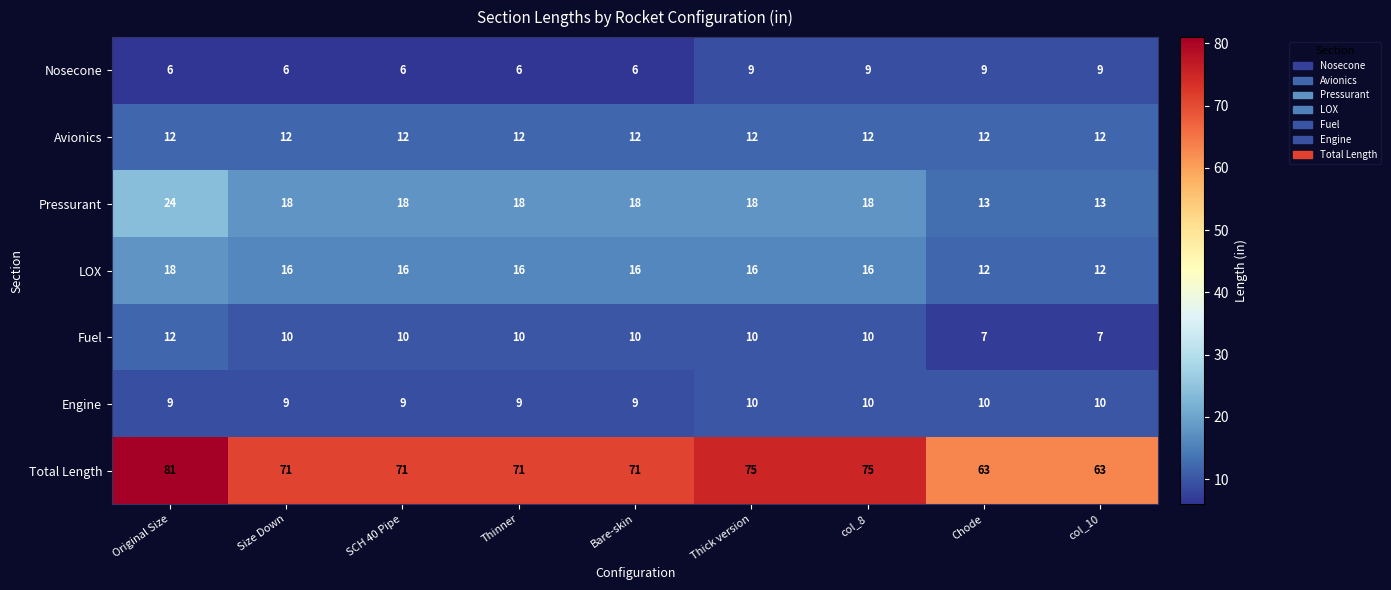

Rank the series at SCH 40 Pipe from lowest to highest value.

Nosecone, Engine, Fuel, Avionics, LOX, Pressurant, Total Length